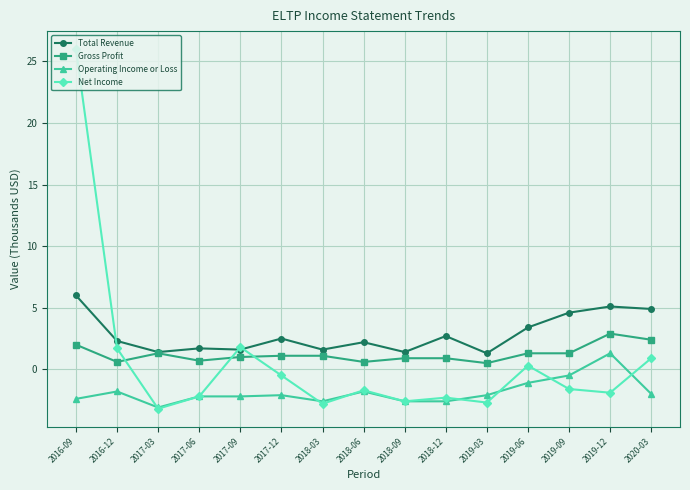

At how many categories does at least one series exceed 12?

1